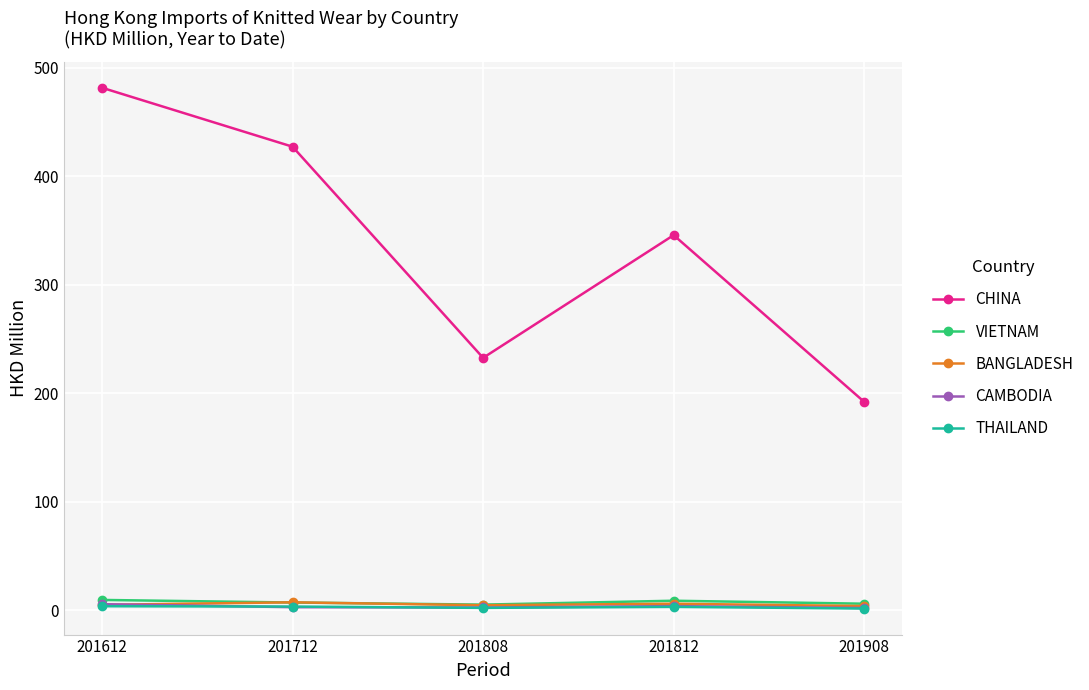

True or false: BANGLADESH and CHINA intersect in this chart.

False